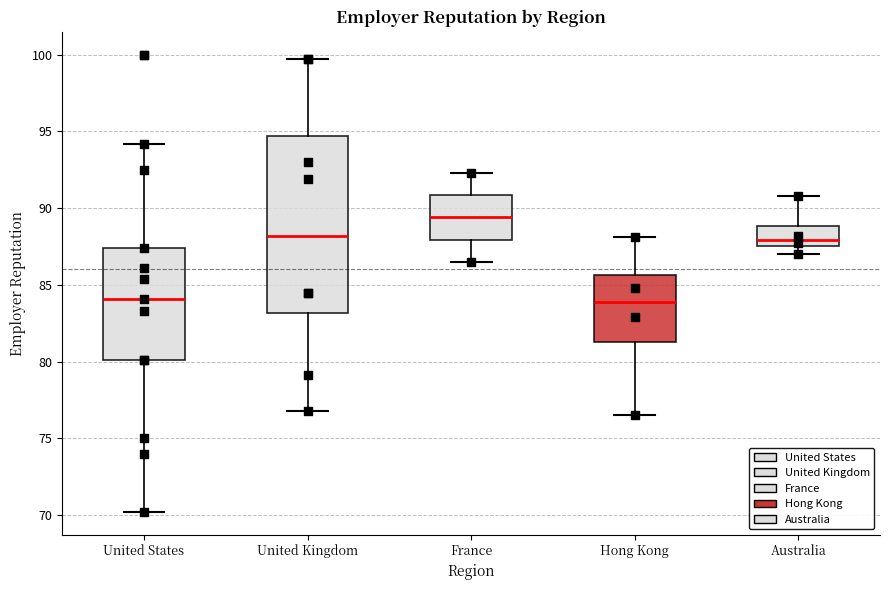

Reading left to right, transcribe this box plot: for each box, give where its median line is, the range the box spans, and where its two whiskers end, as read against the y-axis. The values are not printed on the chart, so give them approximately, as read against the axis.

United States: median 84.0, box 80.0 to 87.5, whiskers 70.0 to 94.0
United Kingdom: median 88.0, box 83.0 to 94.5, whiskers 77.0 to 99.5
France: median 89.5, box 88.0 to 91.0, whiskers 86.5 to 92.5
Hong Kong: median 84.0, box 81.5 to 85.5, whiskers 76.5 to 88.0
Australia: median 88.0, box 87.5 to 89.0, whiskers 87.0 to 91.0